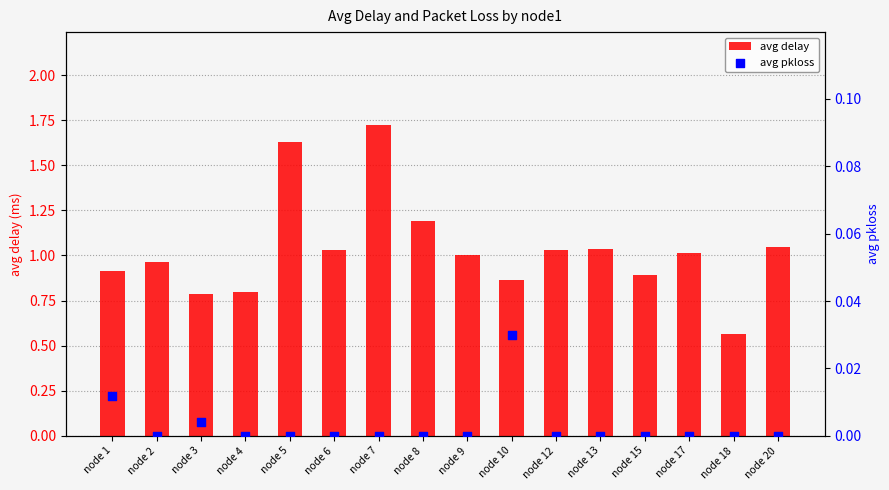

What are all the series names shown in the legend?

avg delay, avg pkloss